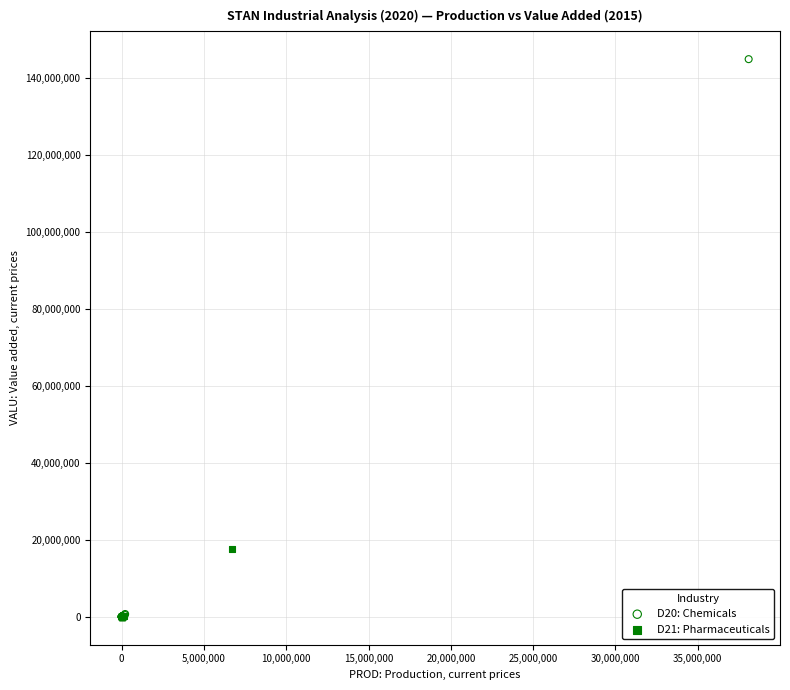

Which series has the widest spread of Y values?

D20: Chemicals